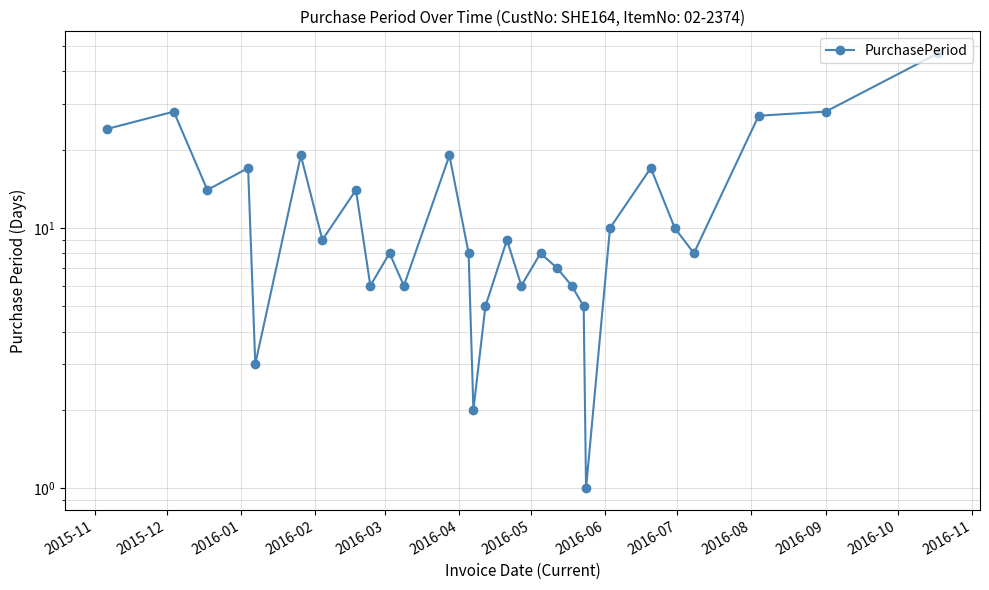

Does the chart display data point markers on the line(s)?

Yes